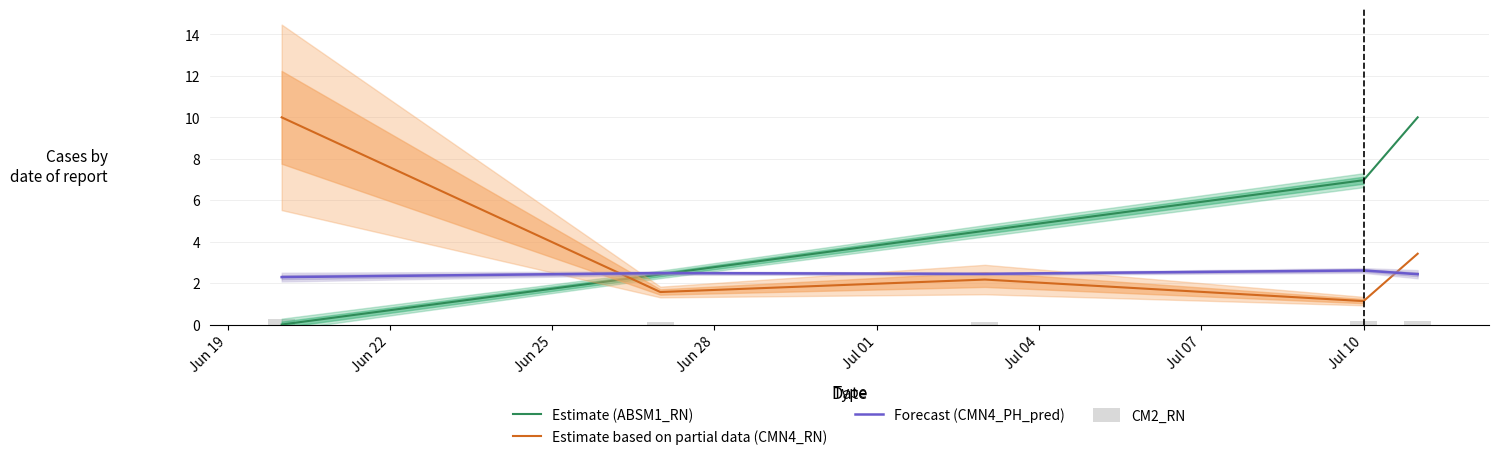

The Estimate (ABSM1_RN) series shows 16.8 at Jul 01. True or false?

False